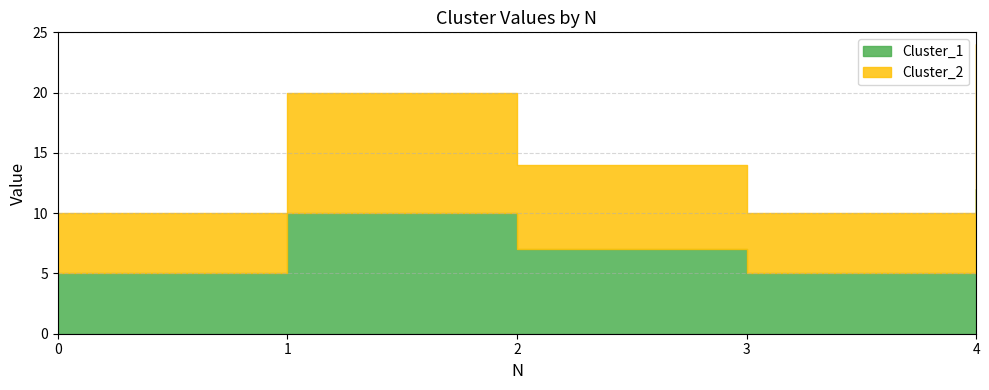

What is the spread (max minus min) of values at 2?

7